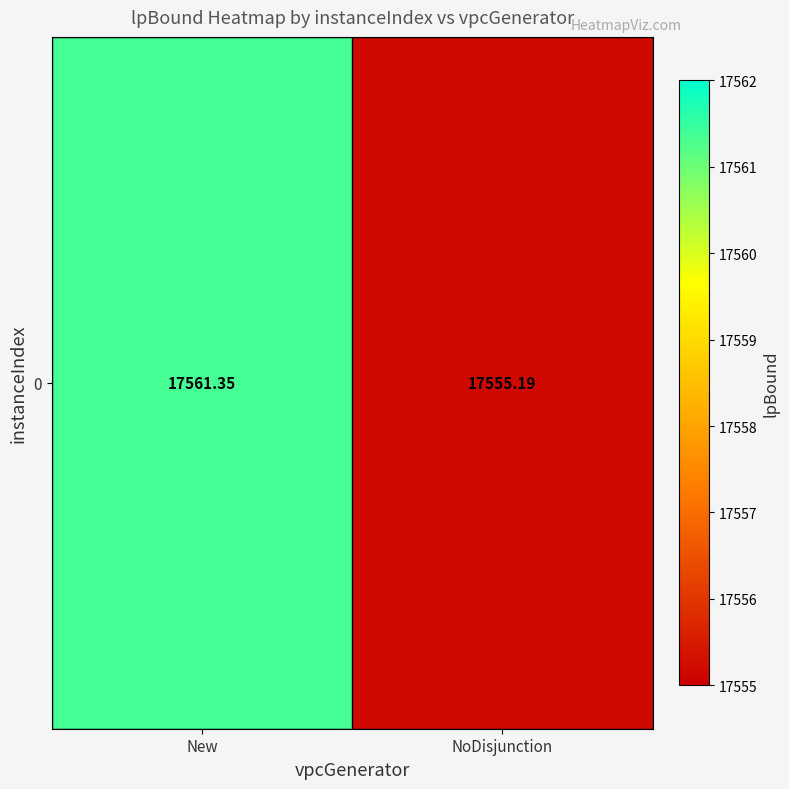

List the labels in order of value, largest first.

New, NoDisjunction